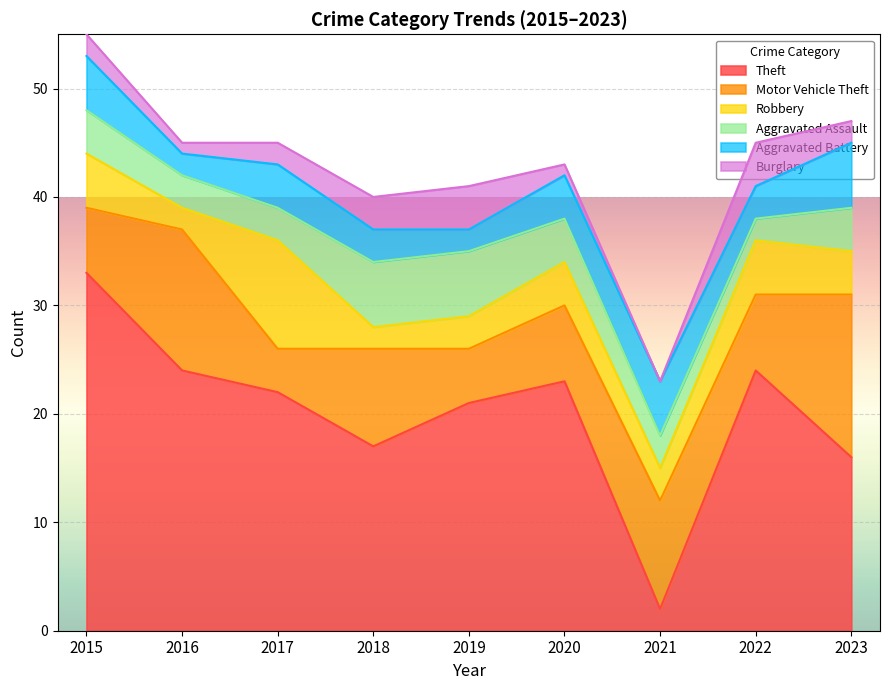

What is the value of the Motor Vehicle Theft point at the 2nd from the left?

13